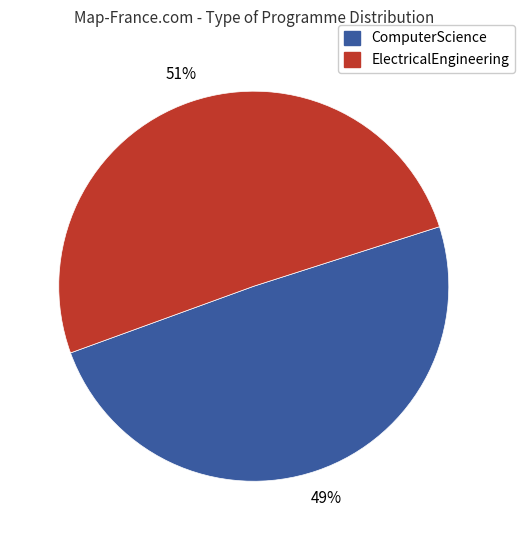

Is there a majority slice in this chart?

Yes